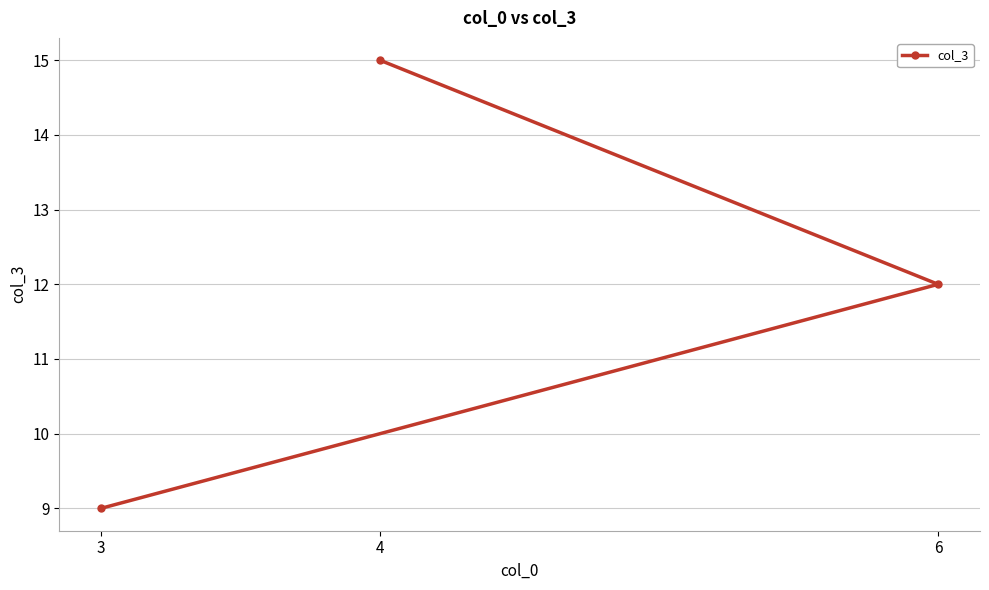

Reading left to right, transcribe all the data shown in this chart.

3=9	4=15	6=12